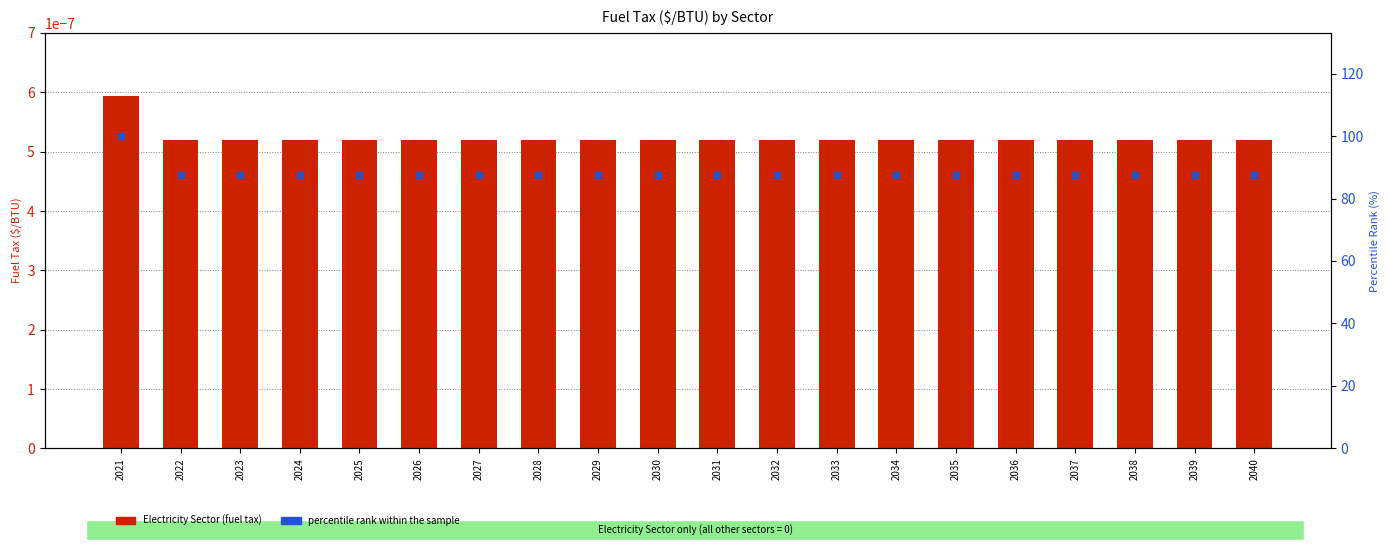

At which category is the sum across all series the highest?

2021